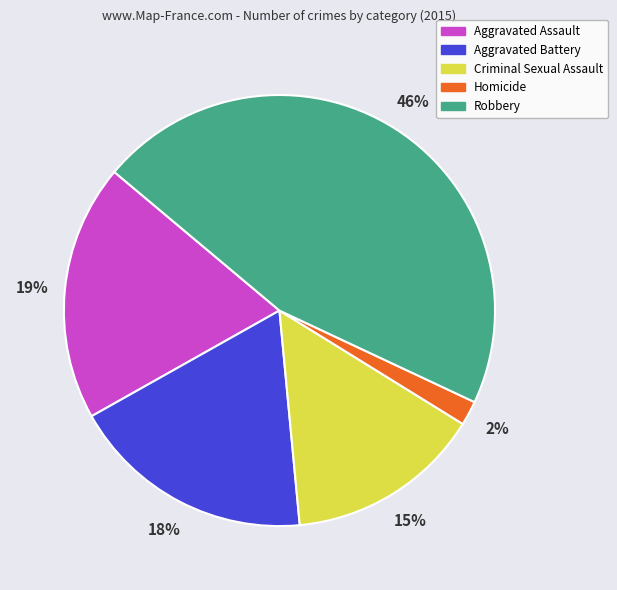

To the nearest percent, what portion does Robbery represent?

46%